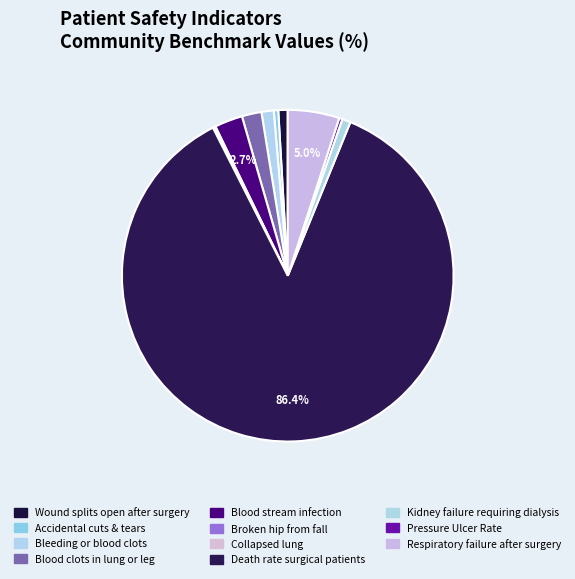

Count the number of slices in the pie.

11